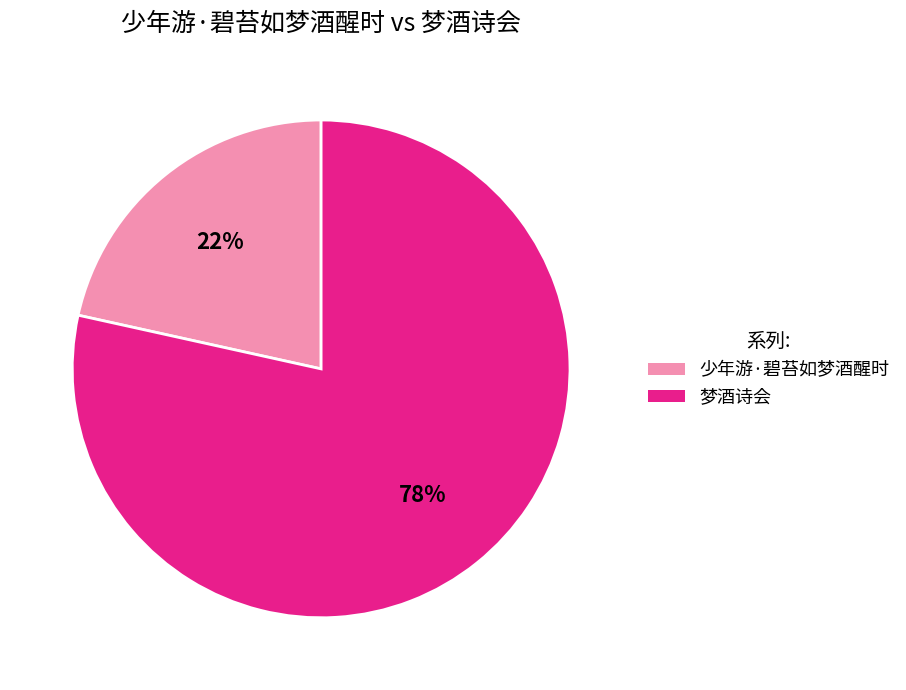

Which category accounts for the majority?

梦酒诗会